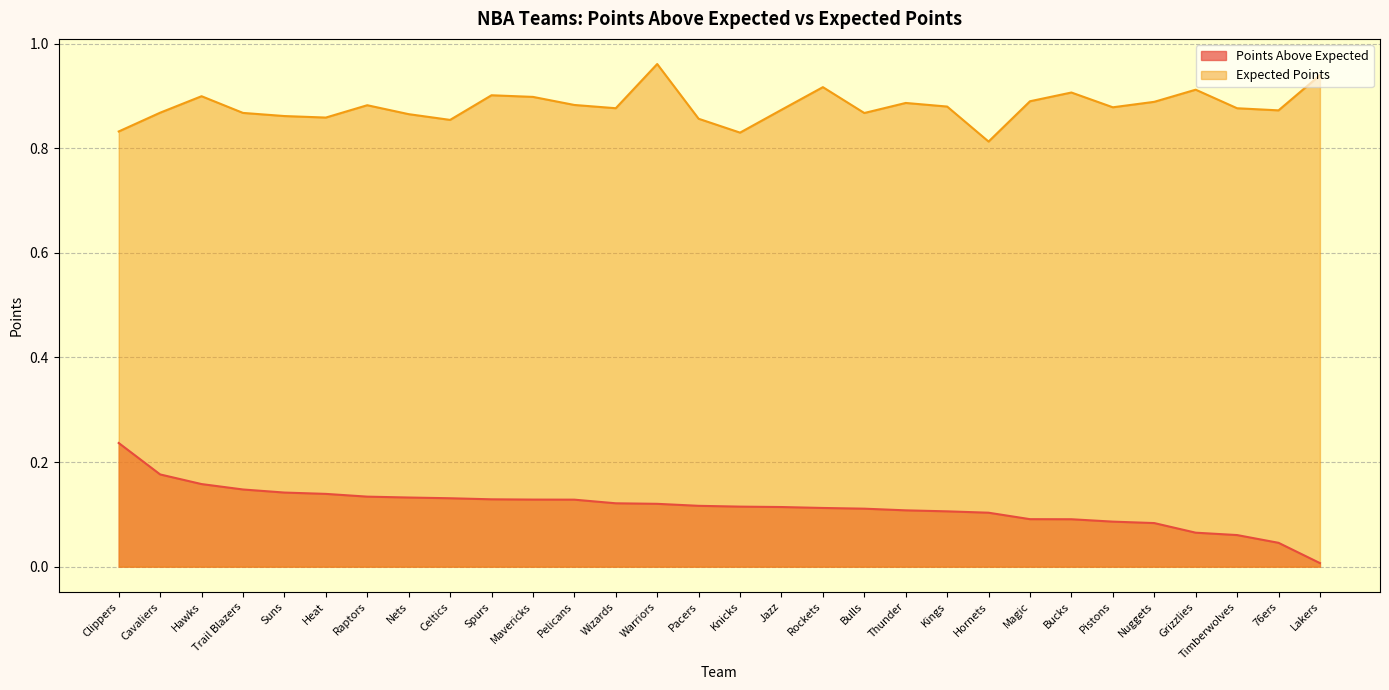

True or false: Points Above Expected has a value of 0.1 at Magic.

True